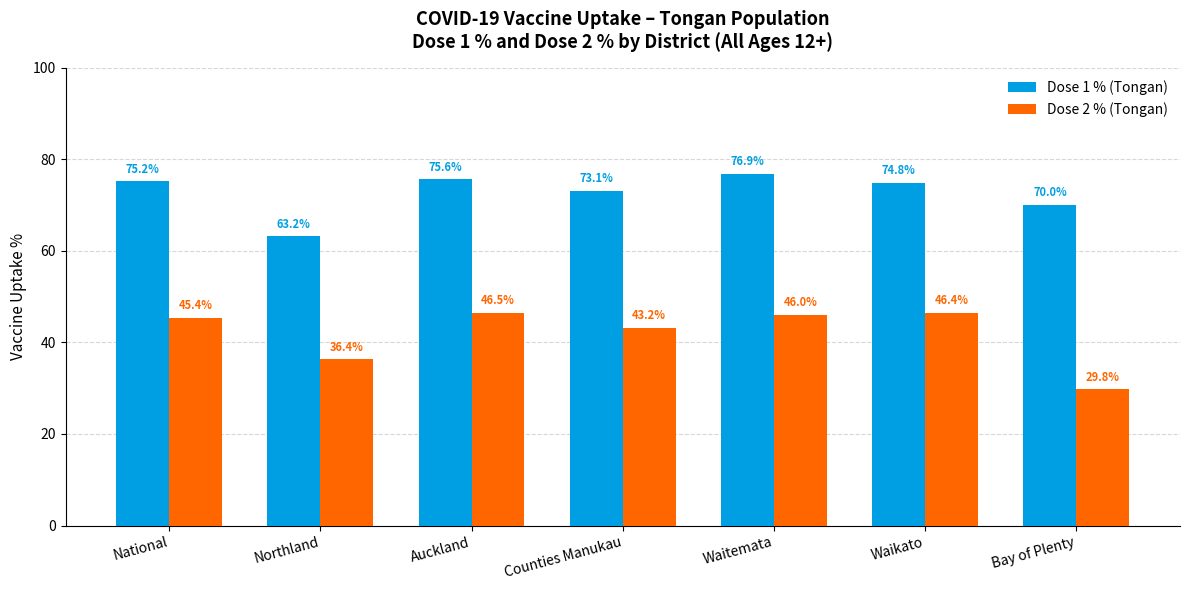

Rank the series by their maximum value, from highest to lowest.

Dose 1 % (Tongan), Dose 2 % (Tongan)